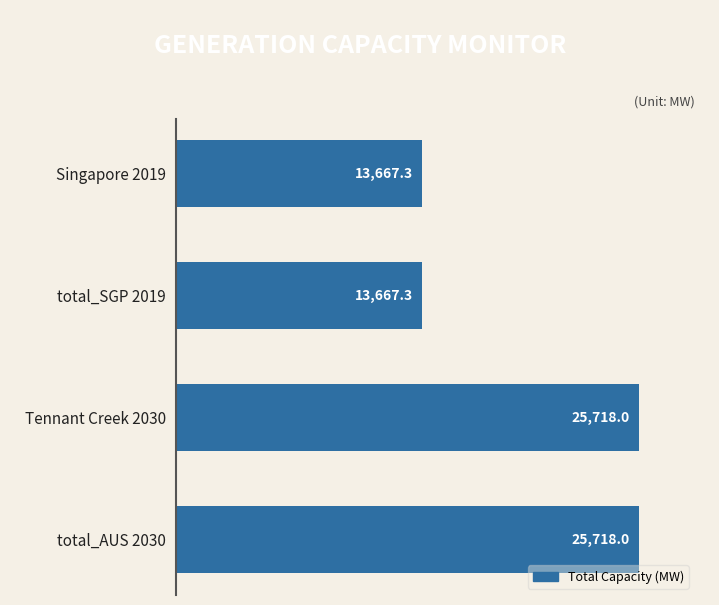

How many bars are there in total?

4